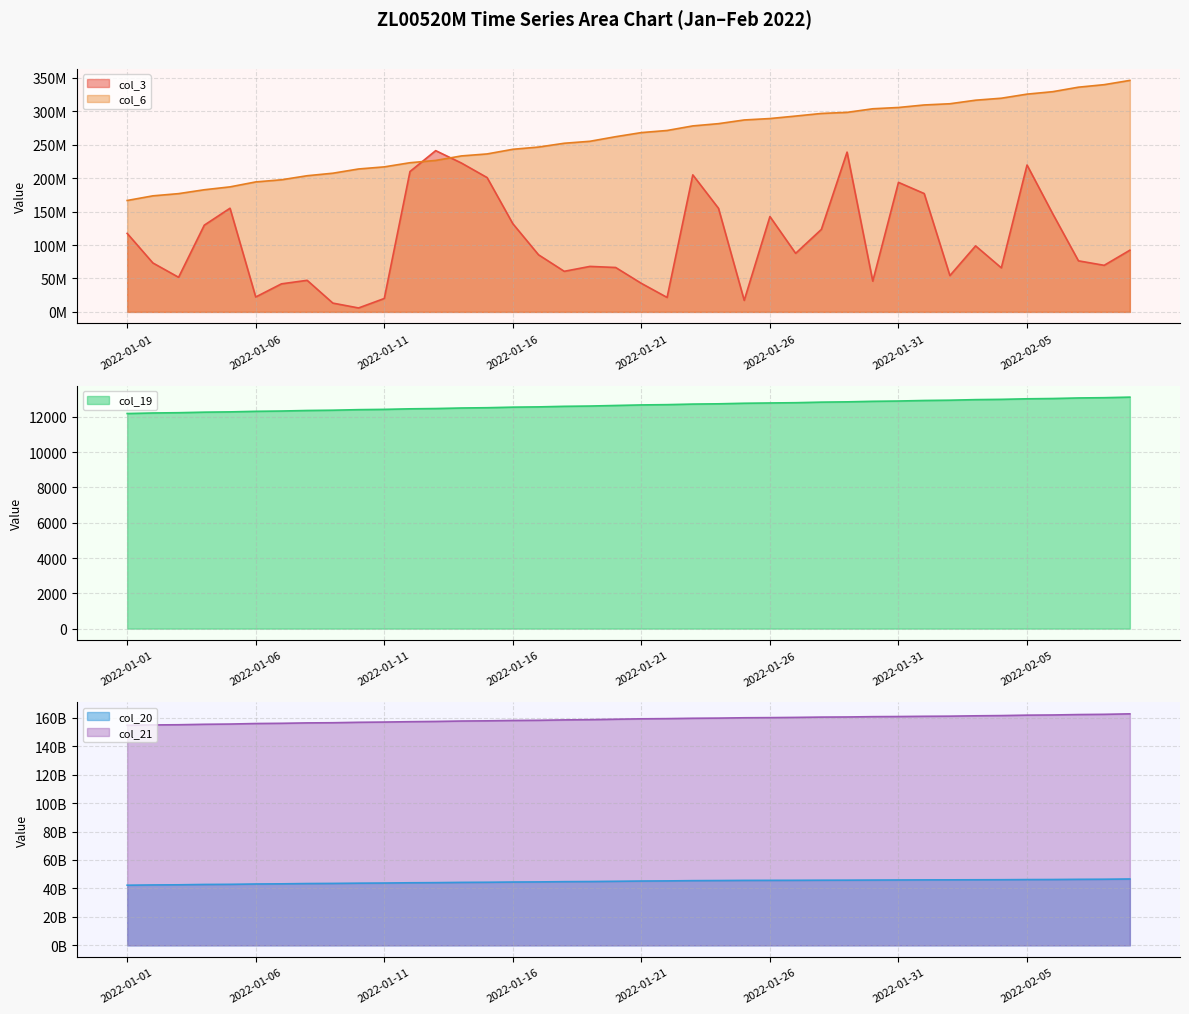

What is the difference between the col_6 values at 2022-01-12 and 2022-02-02?

88192997